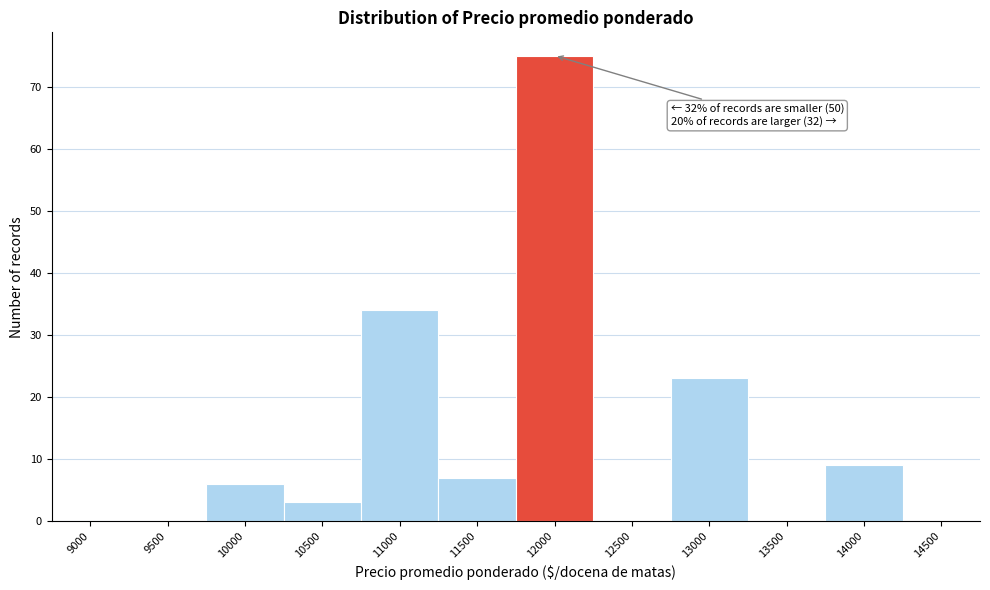

Reading left to right, extract all data points from this chart.

9000=0	9500=0	10000=6	10500=3	11000=34	11500=7	12000=75	12500=0	13000=23	13500=0	14000=9	14500=0